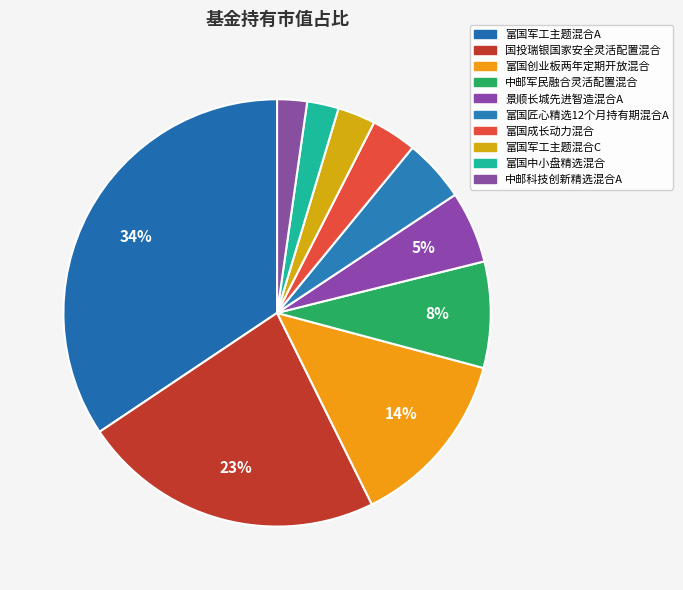

To the nearest percent, what is the average slice percentage?

10%